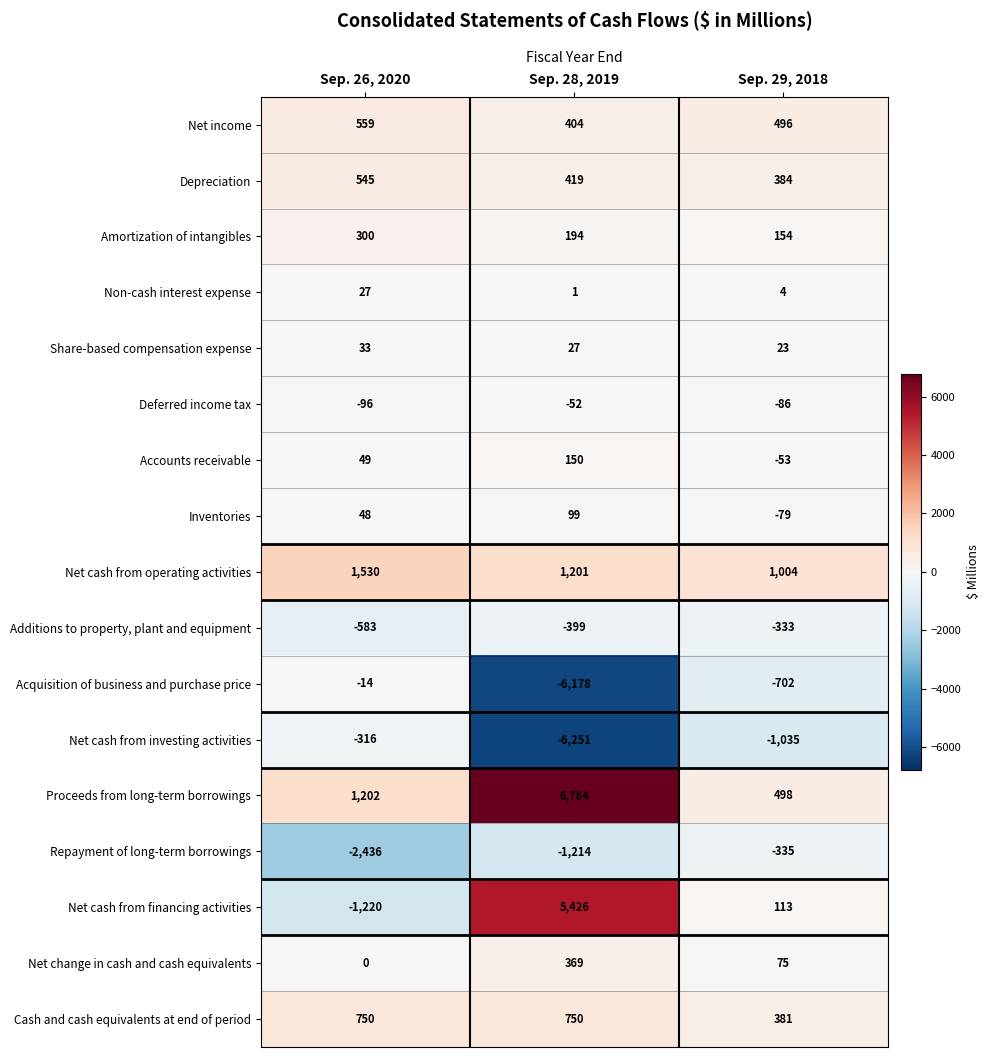

What is the greatest value displayed?

6784